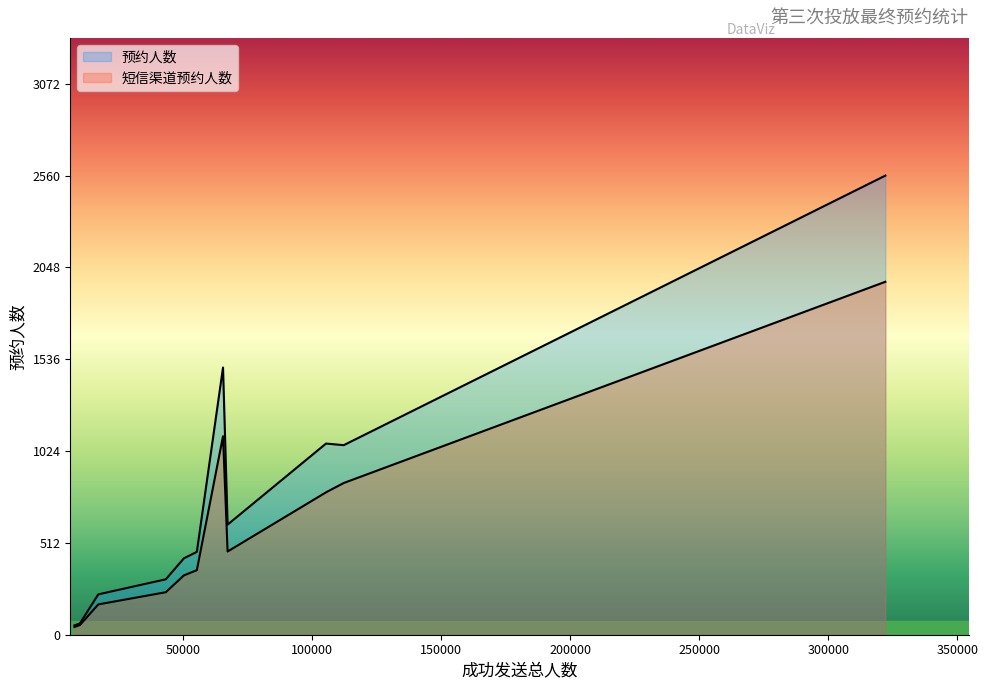

Rank the series by their average value, from highest to lowest.

预约人数, 短信渠道预约人数